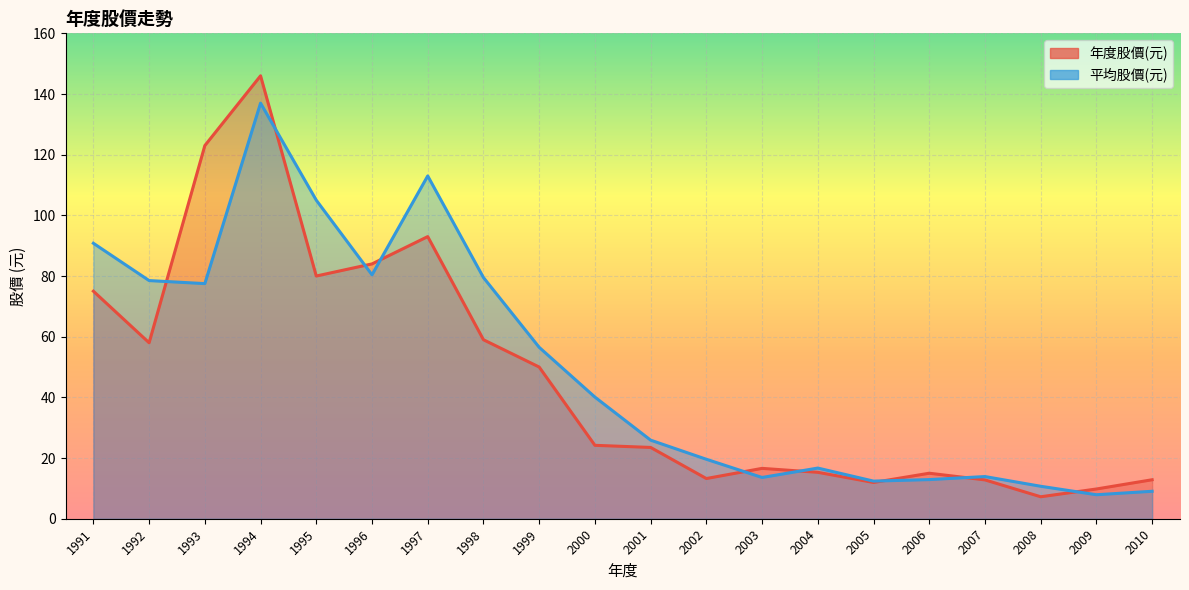

Rank the series by their maximum value, from highest to lowest.

年度股價(元), 平均股價(元)